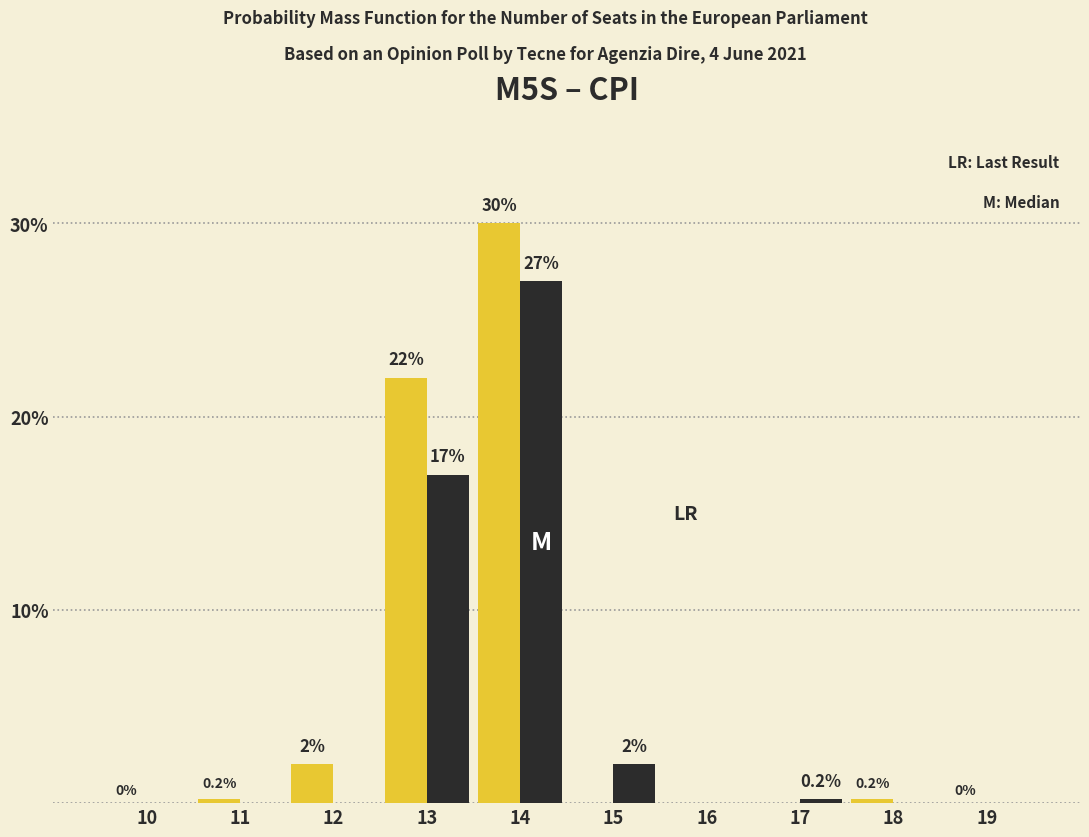

Reading left to right, extract all data points from this chart.

LR: Last Result: 10=0.0	11=0.2	12=2.0	13=22.0	14=30.0	15=0.0	16=0.0	17=0.0	18=0.2	19=0.0
M: Median: 10=0.0	11=0.0	12=0.0	13=17.0	14=27.0	15=2.0	16=0.0	17=0.2	18=0.0	19=0.0